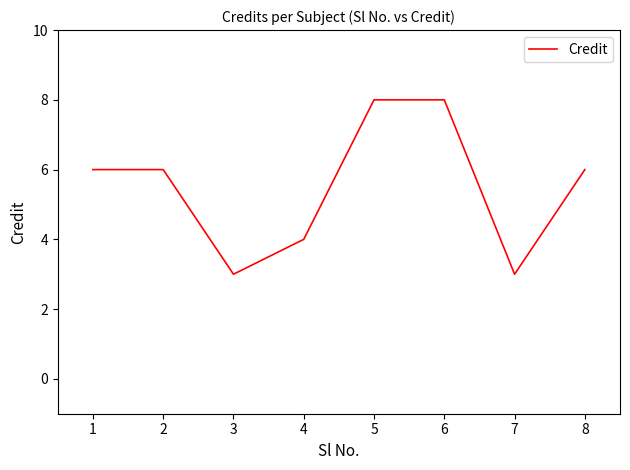

True or false: the data shows 3 at 7.

True